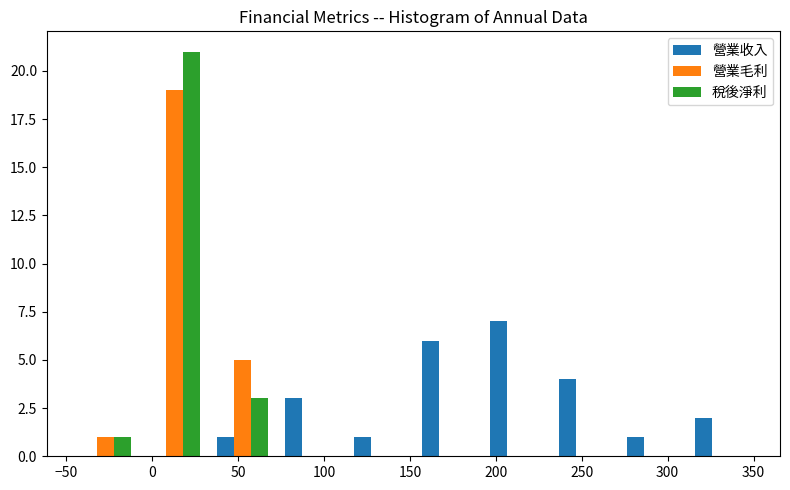

Reading left to right, transcribe this chart: for each range on the x-axis, give the height of each series' bar. Neither the bar edges nor the heights are printed on the chart, so give them approximately, as read against the axes.

-45 to -5: 營業收入=0	營業毛利=1	稅後淨利=1
-5 to 35: 營業收入=0	營業毛利=19	稅後淨利=21
35 to 70: 營業收入=1	營業毛利=5	稅後淨利=3
70 to 110: 營業收入=3	營業毛利=0	稅後淨利=0
110 to 150: 營業收入=1	營業毛利=0	稅後淨利=0
150 to 190: 營業收入=6	營業毛利=0	稅後淨利=0
190 to 230: 營業收入=7	營業毛利=0	稅後淨利=0
230 to 270: 營業收入=4	營業毛利=0	稅後淨利=0
270 to 310: 營業收入=1	營業毛利=0	稅後淨利=0
310 to 350: 營業收入=2	營業毛利=0	稅後淨利=0